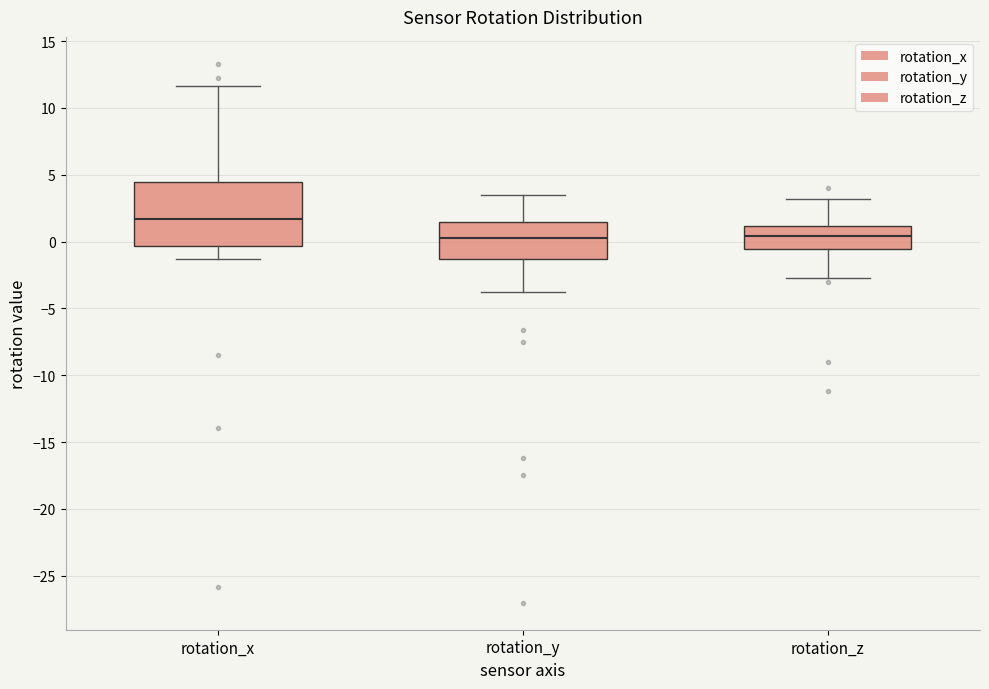

Which box is the tallest, from its lower edge to its upper edge?

rotation_x